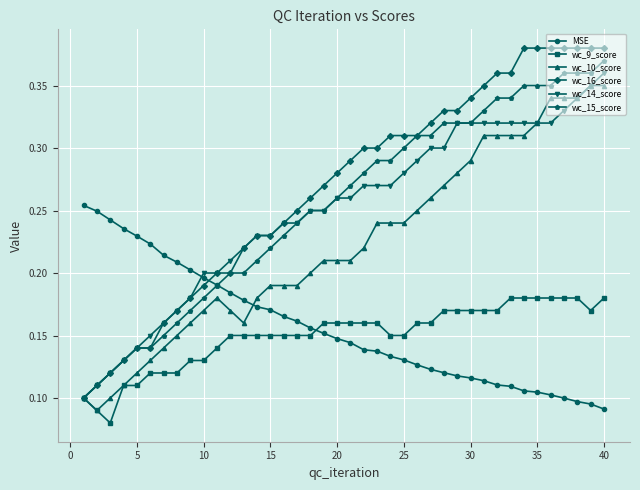

Which series has the largest range (max minus min)?

wc_16_score